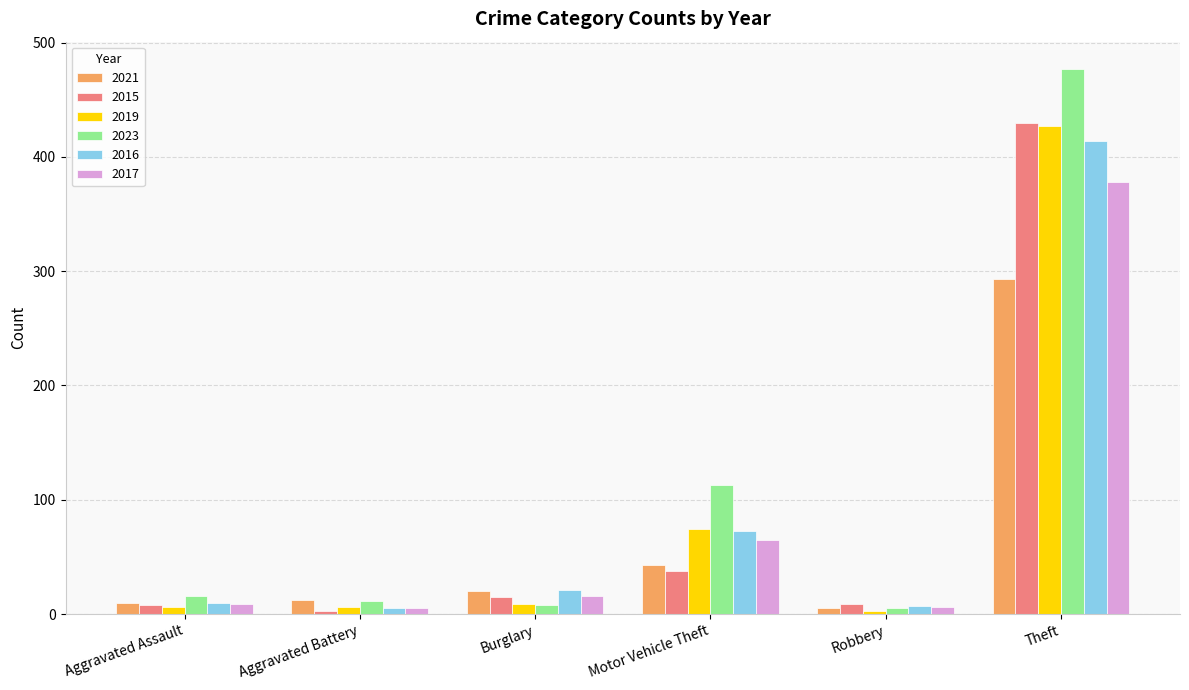

Where is 2015 nearest to the value 216?

Motor Vehicle Theft